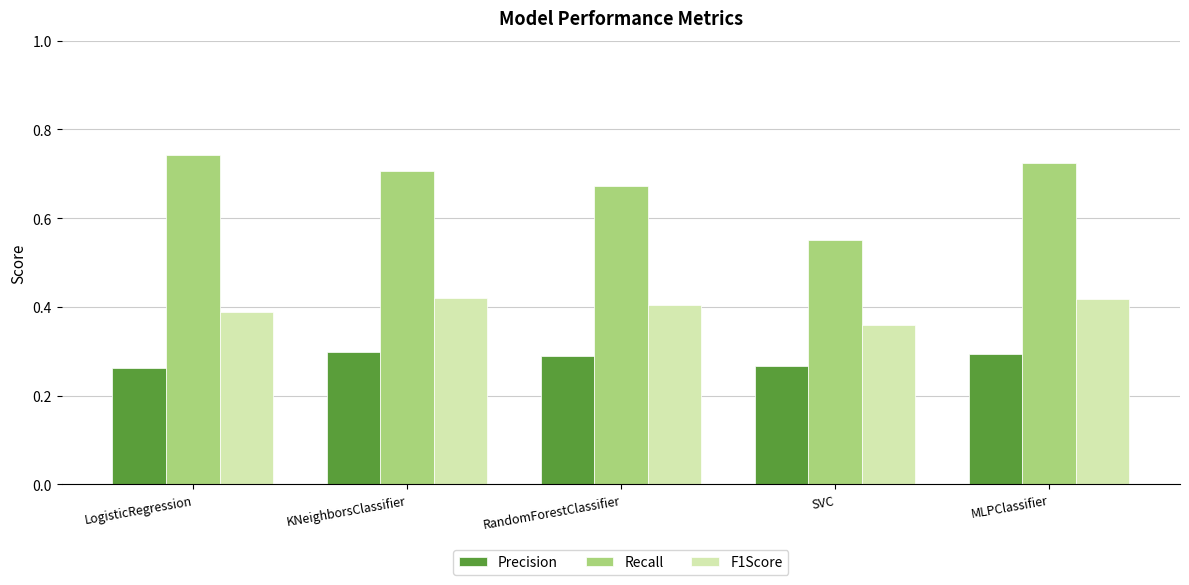

What are all the series names shown in the legend?

Precision, Recall, F1Score